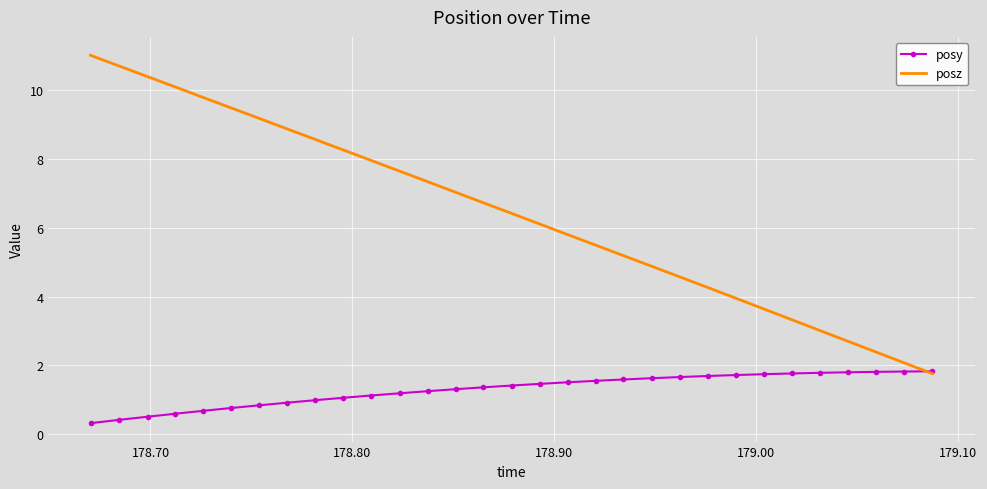

Which series has the widest spread of values?

posz